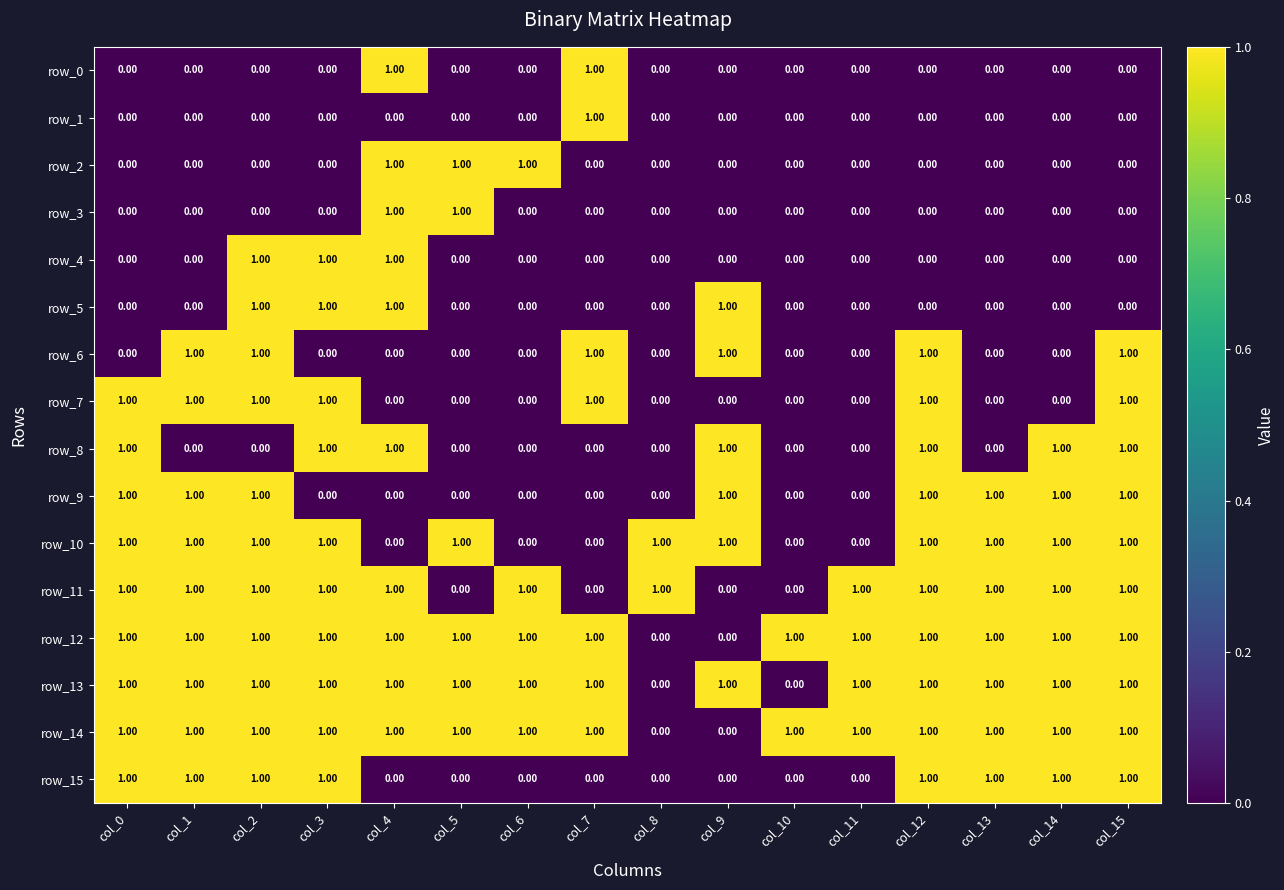

What is the difference between the second highest and minimum values in the row_2 series?

1